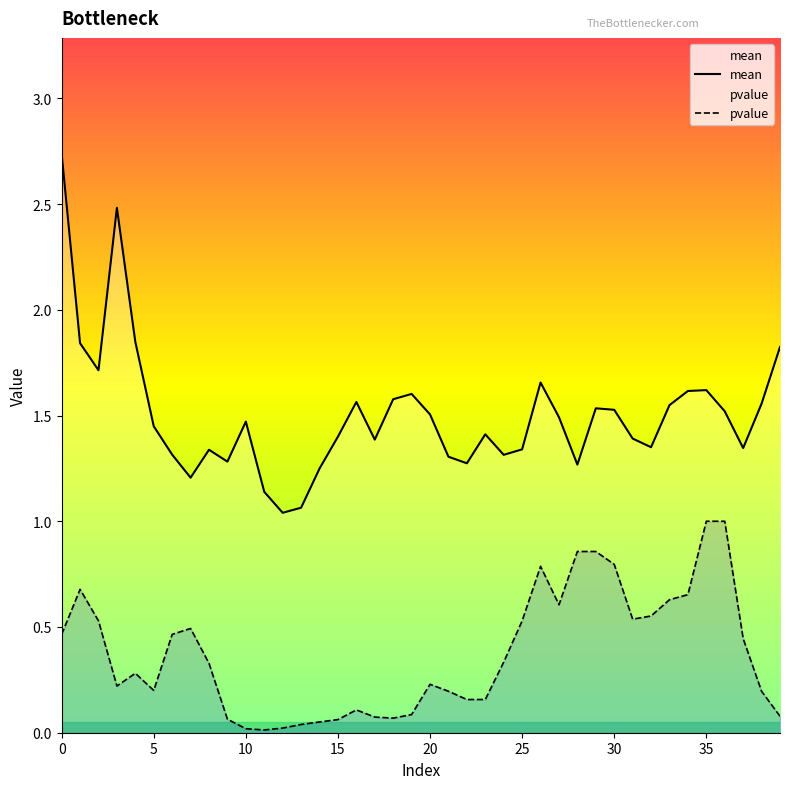

True or false: mean and pvalue cross at least once.

False